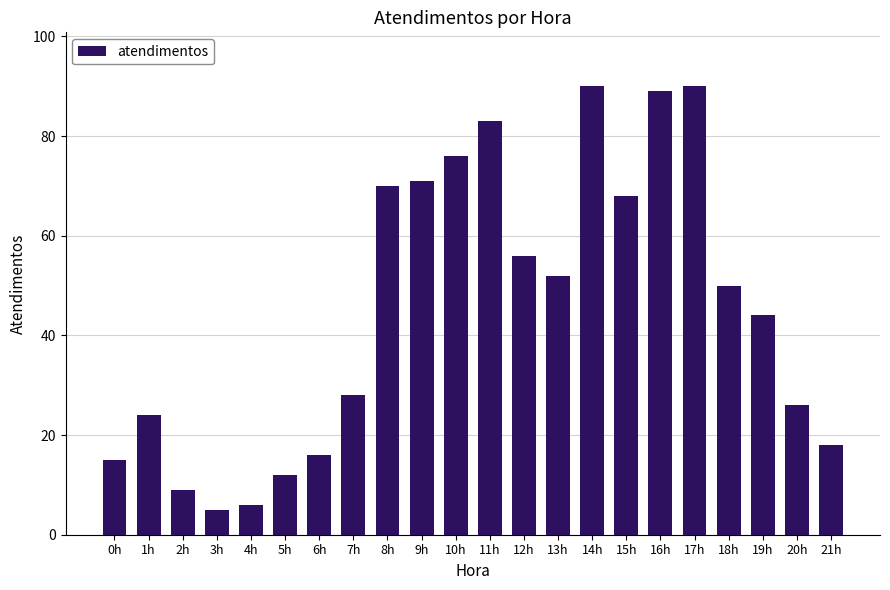

Between 10h and 15h, which is larger?

10h